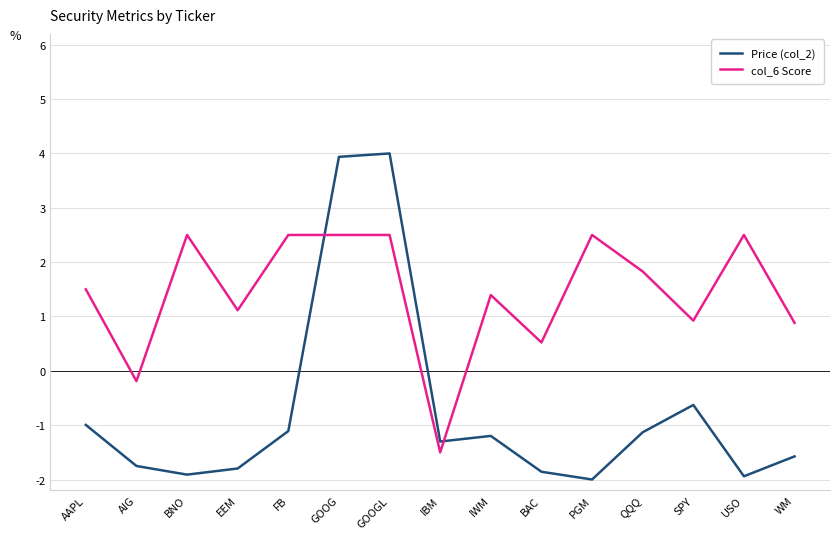

At how many categories does at least one series exceed 0?

13